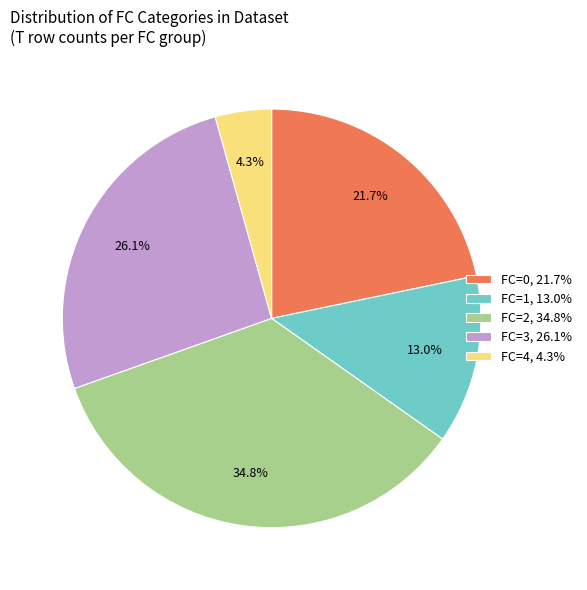

Rank the categories by value from highest to lowest.

FC=2, FC=3, FC=0, FC=1, FC=4